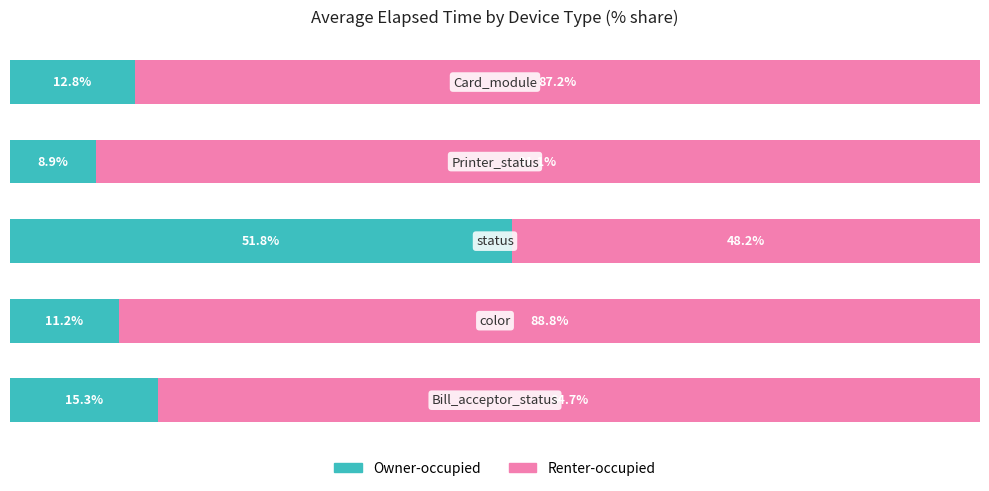

Which series has the largest total across all categories?

Renter-occupied